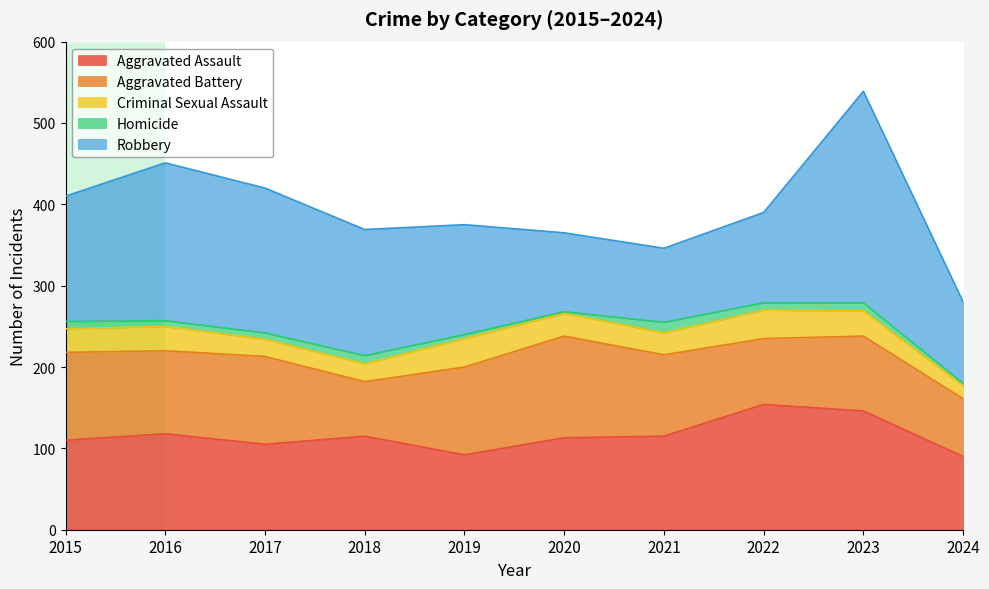

Reading left to right, what are all the values shown in this chart?

Aggravated Assault: 2015=110	2016=118	2017=105	2018=115	2019=92	2020=113	2021=115	2022=154	2023=146	2024=90
Aggravated Battery: 2015=108	2016=102	2017=108	2018=67	2019=108	2020=125	2021=100	2022=81	2023=92	2024=71
Criminal Sexual Assault: 2015=29	2016=30	2017=21	2018=22	2019=35	2020=28	2021=27	2022=35	2023=31	2024=16
Homicide: 2015=9	2016=7	2017=8	2018=10	2019=5	2020=2	2021=13	2022=9	2023=10	2024=3
Robbery: 2015=154	2016=194	2017=178	2018=155	2019=135	2020=97	2021=91	2022=111	2023=260	2024=100